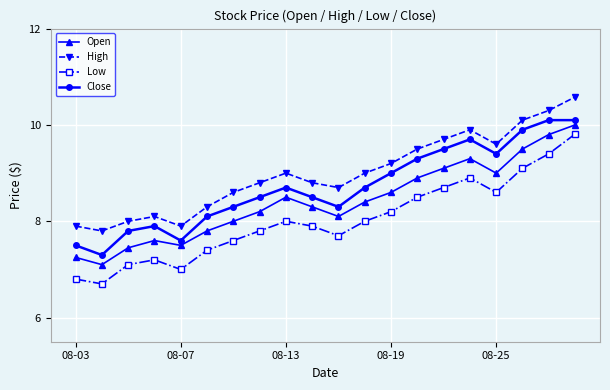

What is the value of the High point at the 20th from the left?

10.6